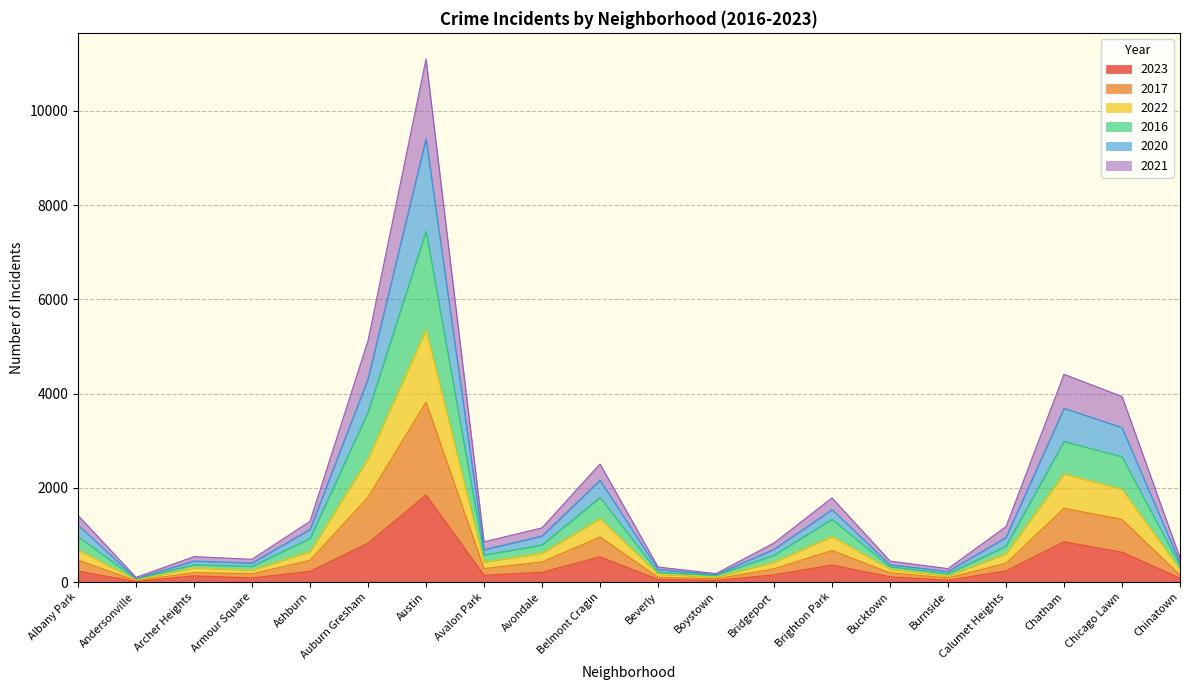

How many data points does each series have?

20